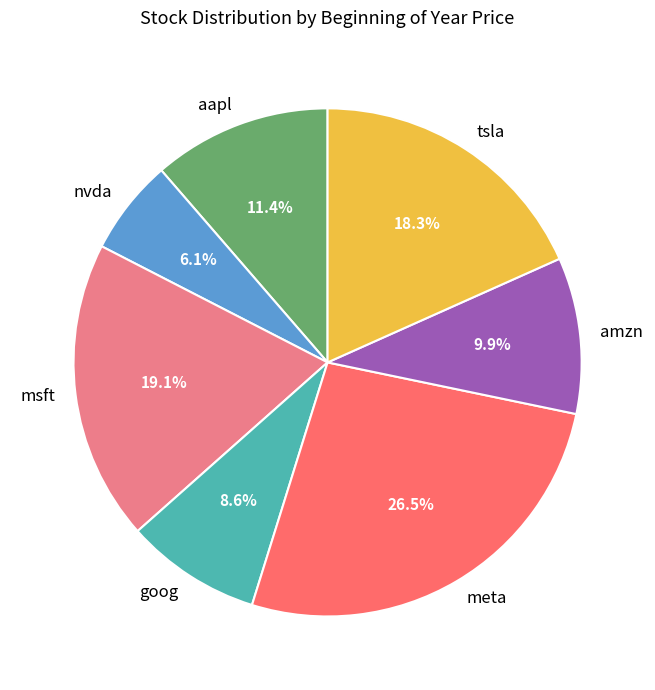

Rank the categories by value from highest to lowest.

meta, msft, tsla, aapl, amzn, goog, nvda